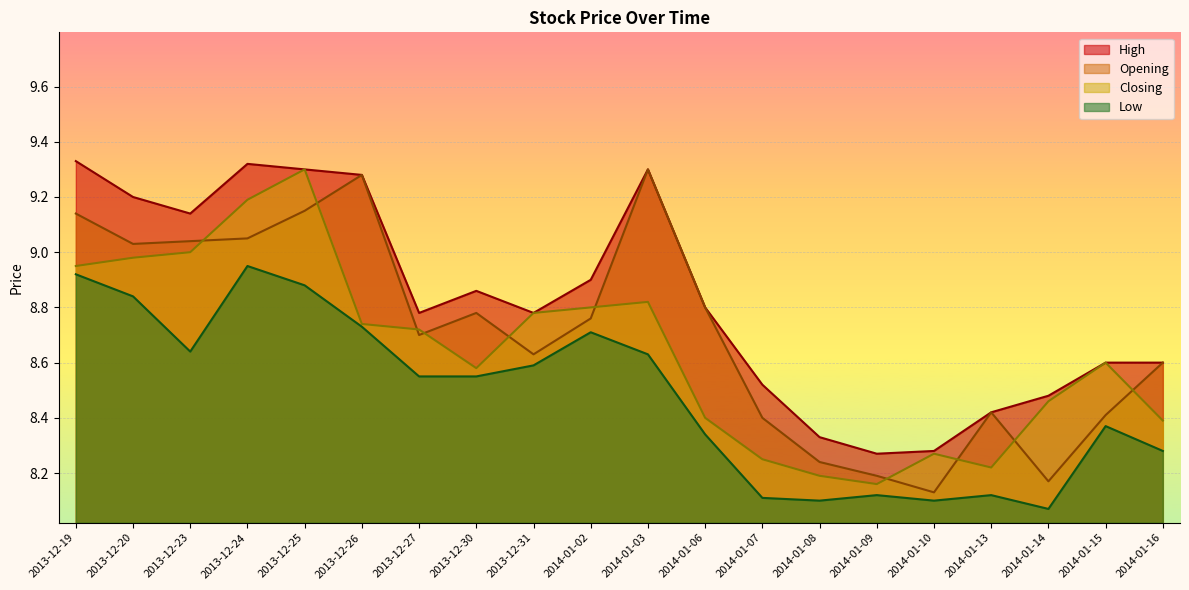

How many lines are shown in the chart?

4